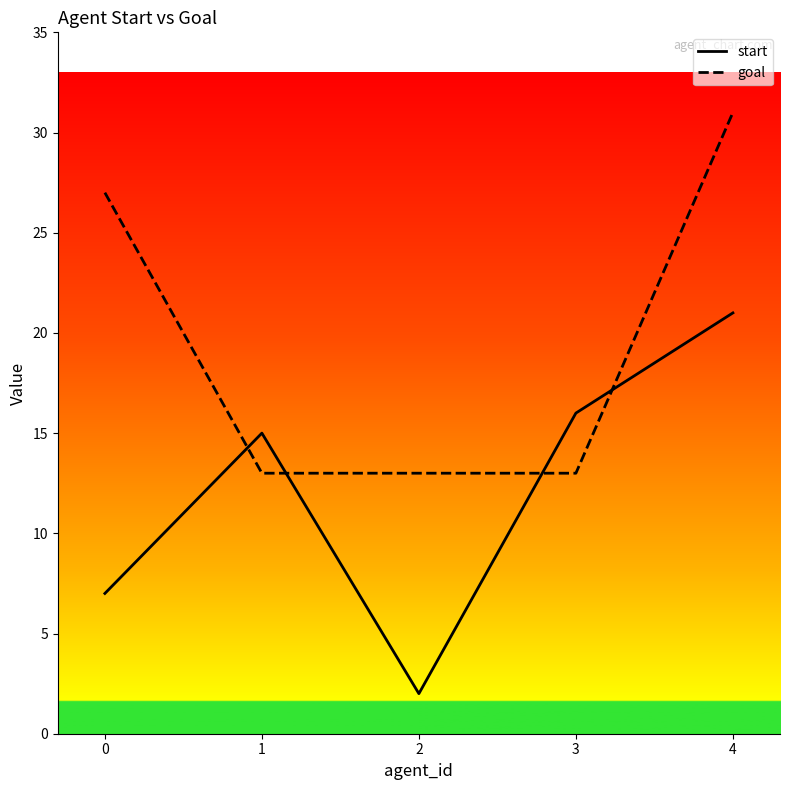

Which series has the widest spread of values?

start